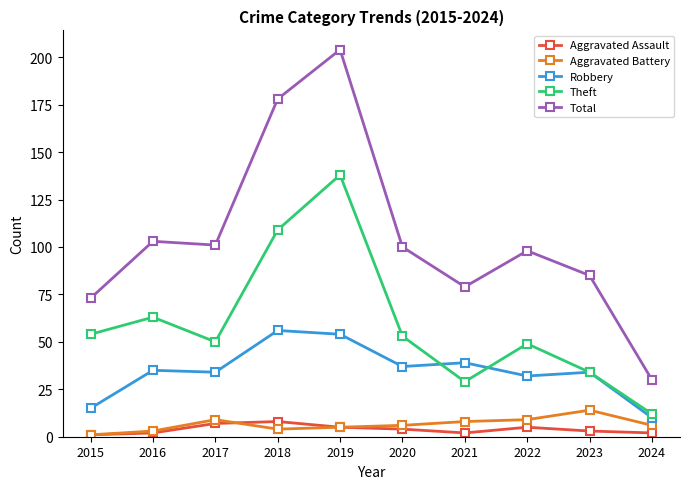

What is the difference between the second highest and second lowest values in the Total series?

105